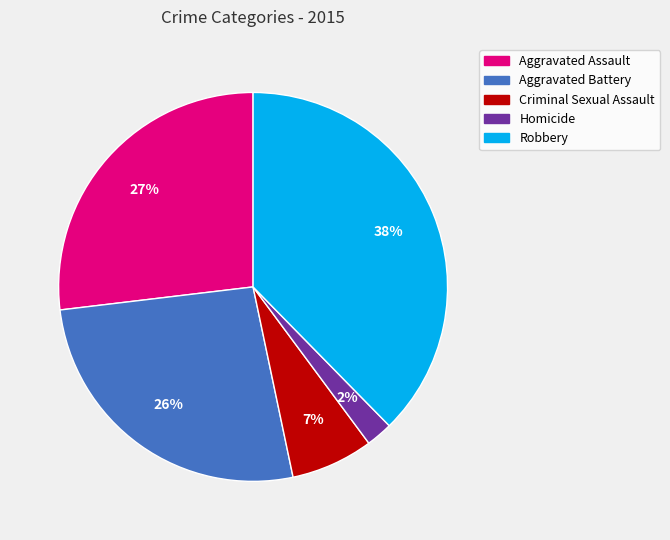

Which has a higher value, Robbery or Aggravated Assault?

Robbery